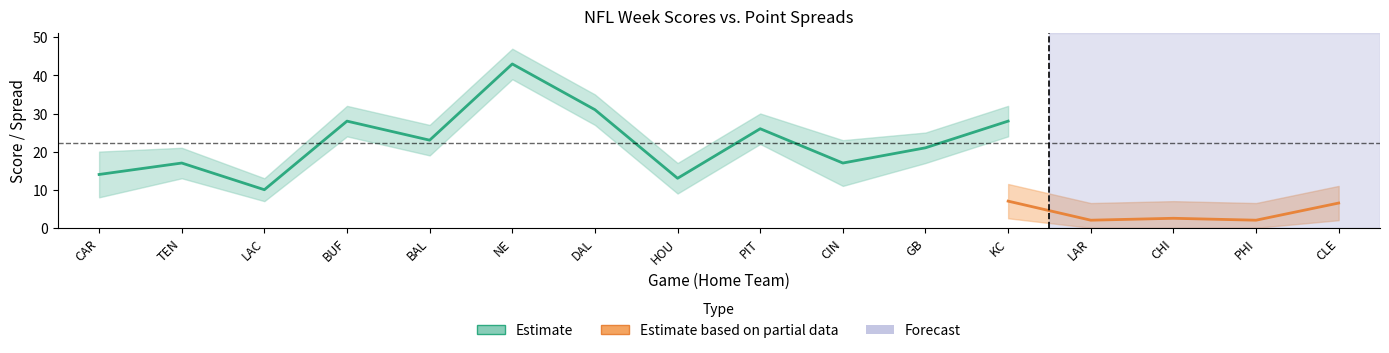

Does the chart display data point markers on the line(s)?

No